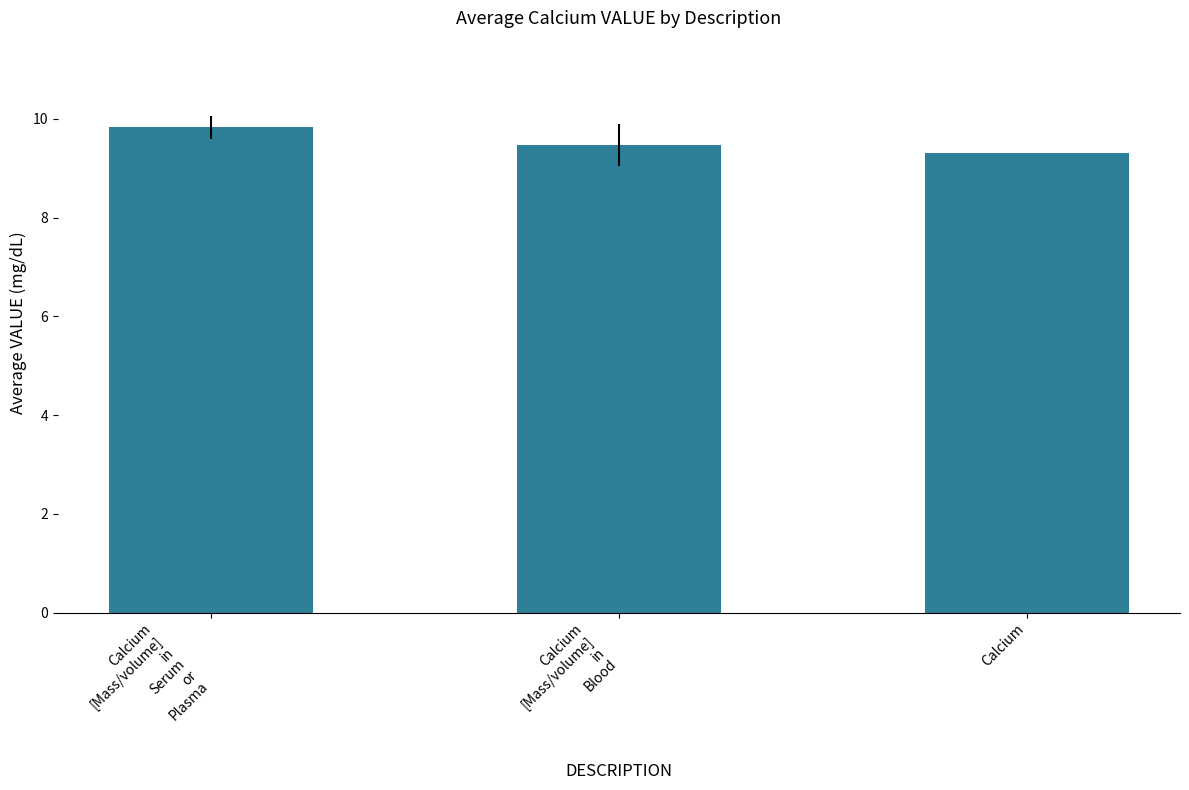

Reading left to right, transcribe all the data shown in this chart.

9.8	9.5	9.3